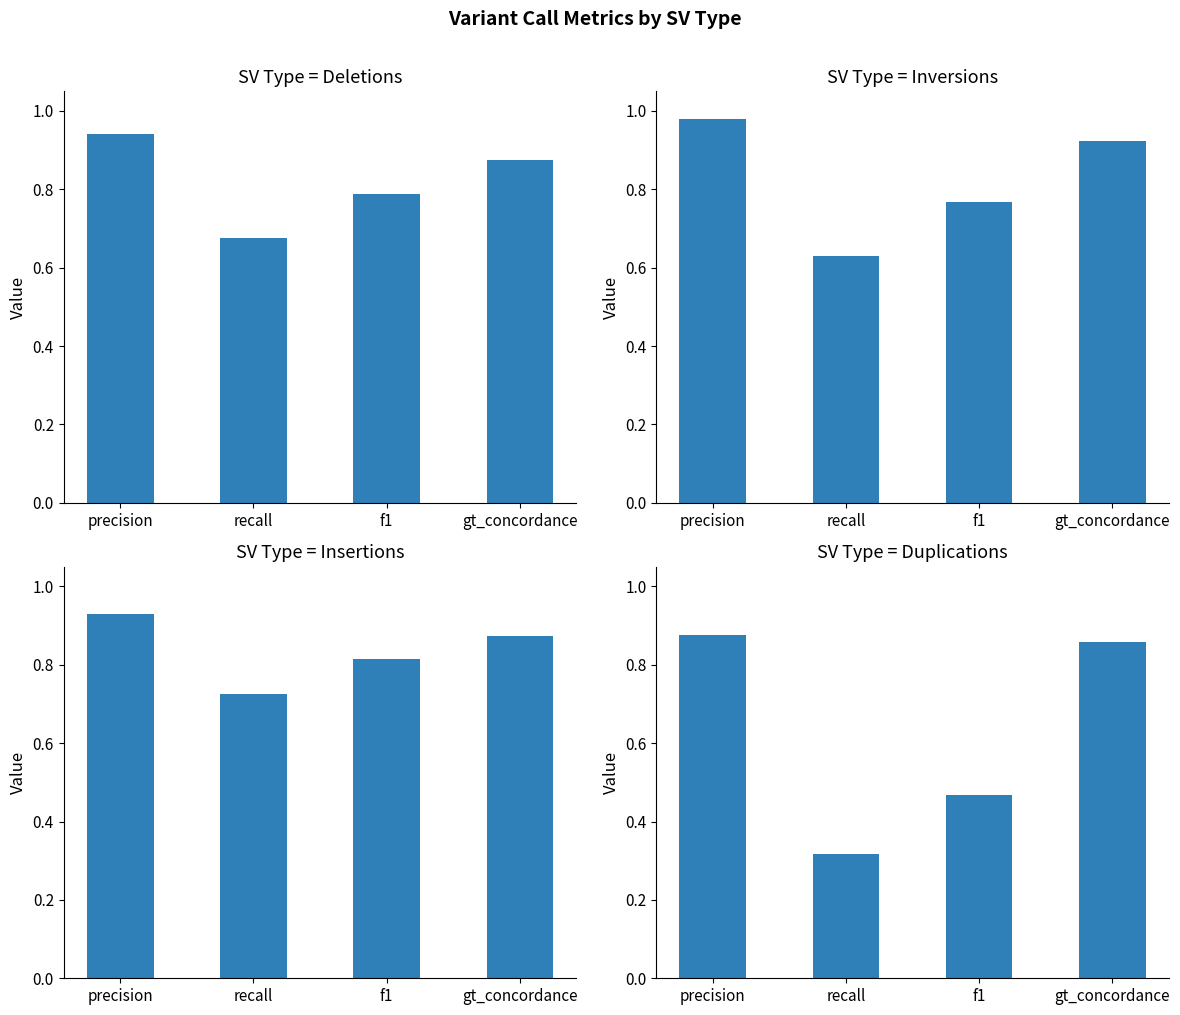

What is the label of the 4th bar from the left?

gt_concordance